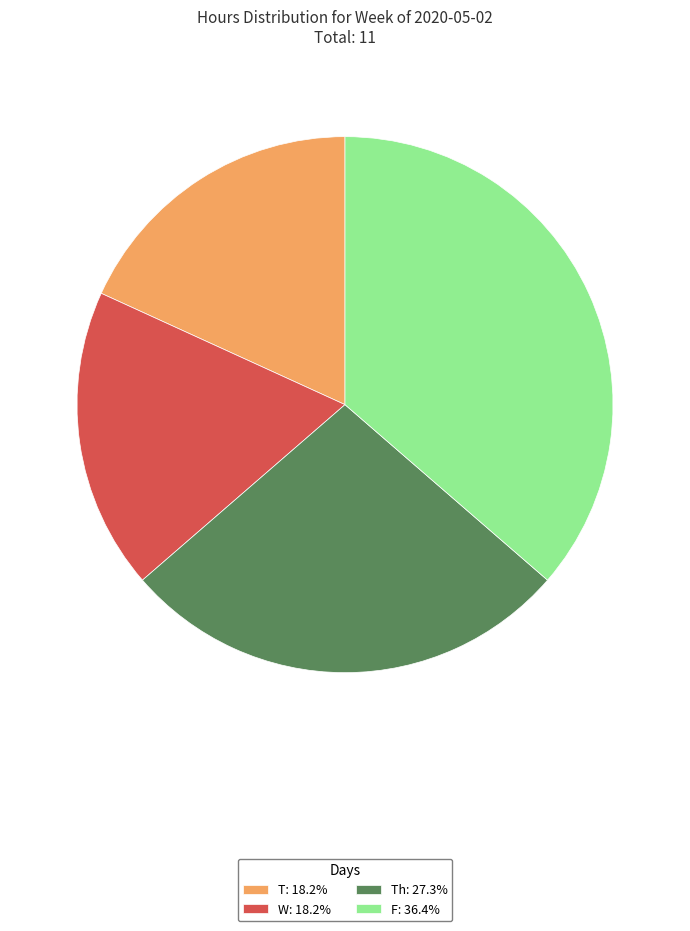

Approximately how many times larger is the value at F: 36.4% compared to Th: 27.3%?

1.3